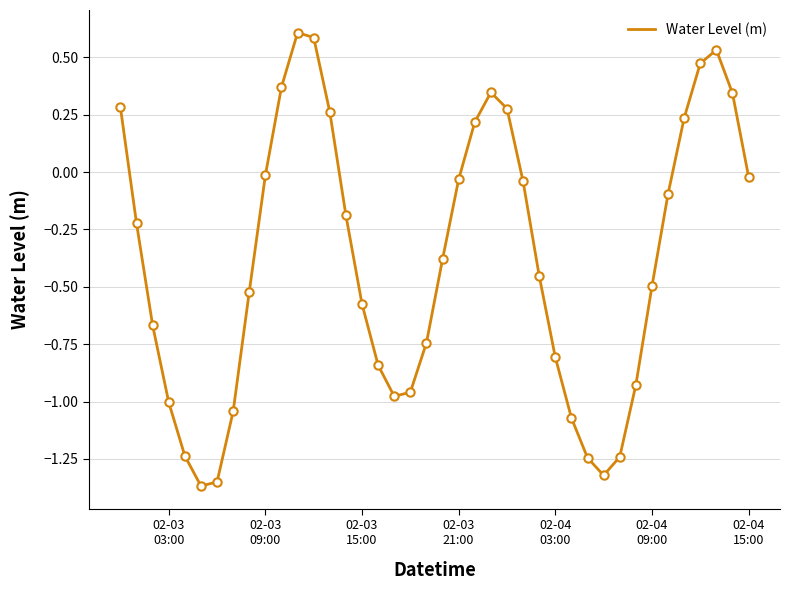

What is the greatest value displayed?

0.6